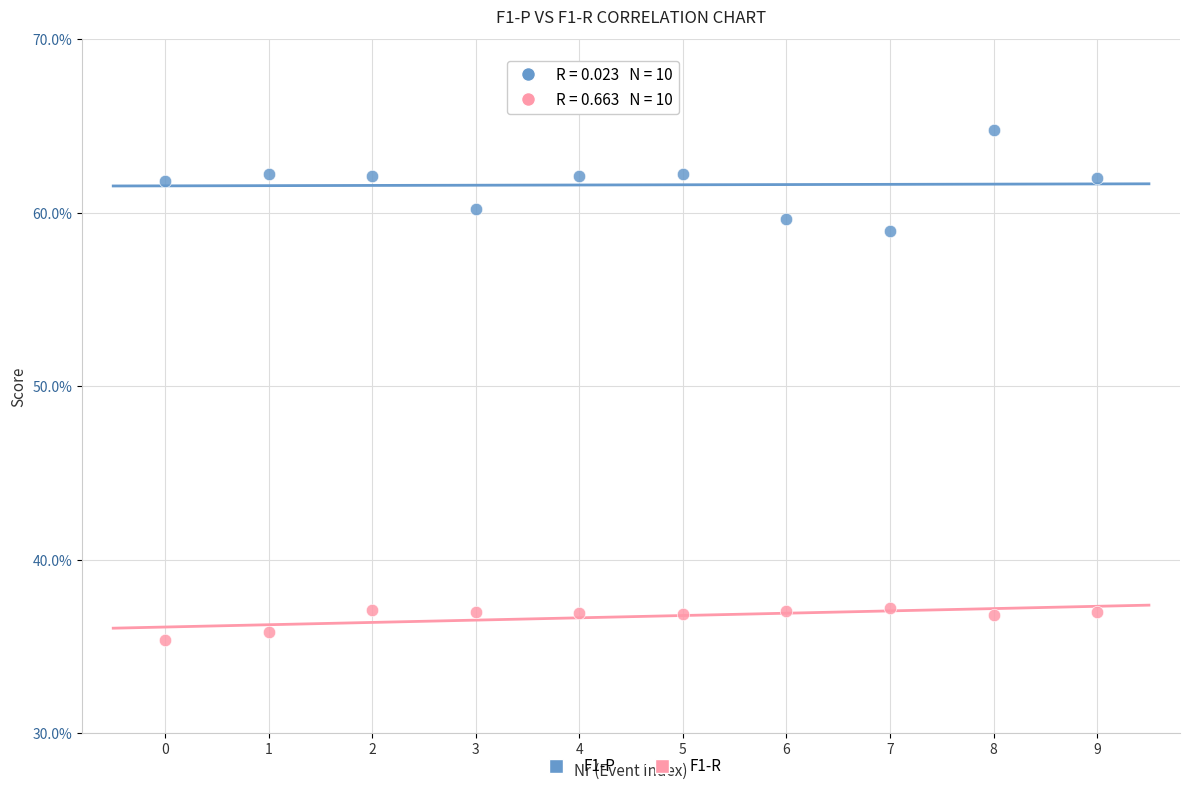

What are all the series names shown in the legend?

F1-P, F1-R